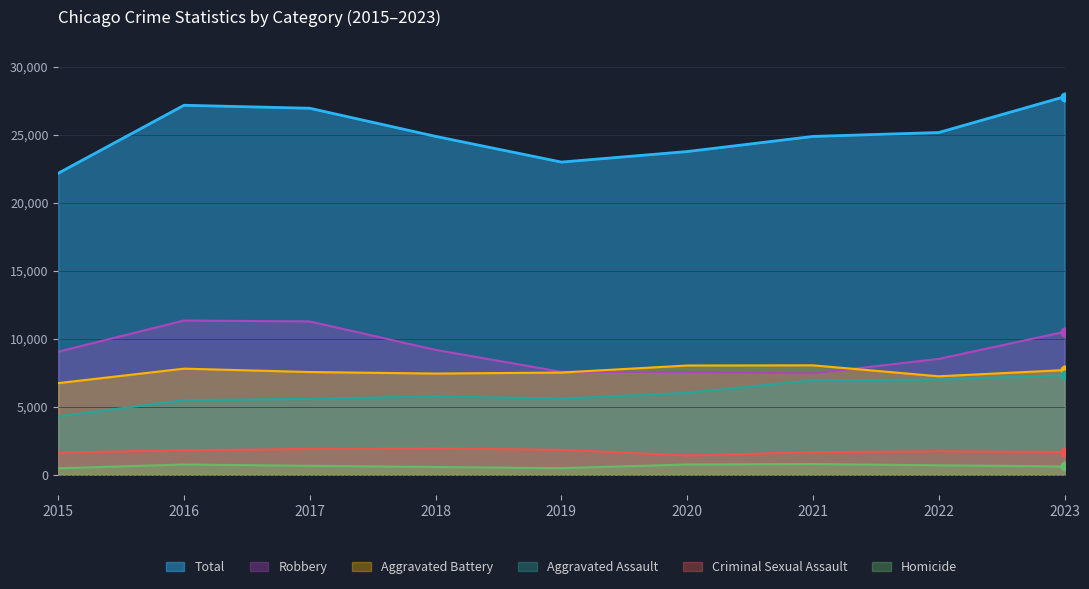

Which series has the largest total across all categories?

Total